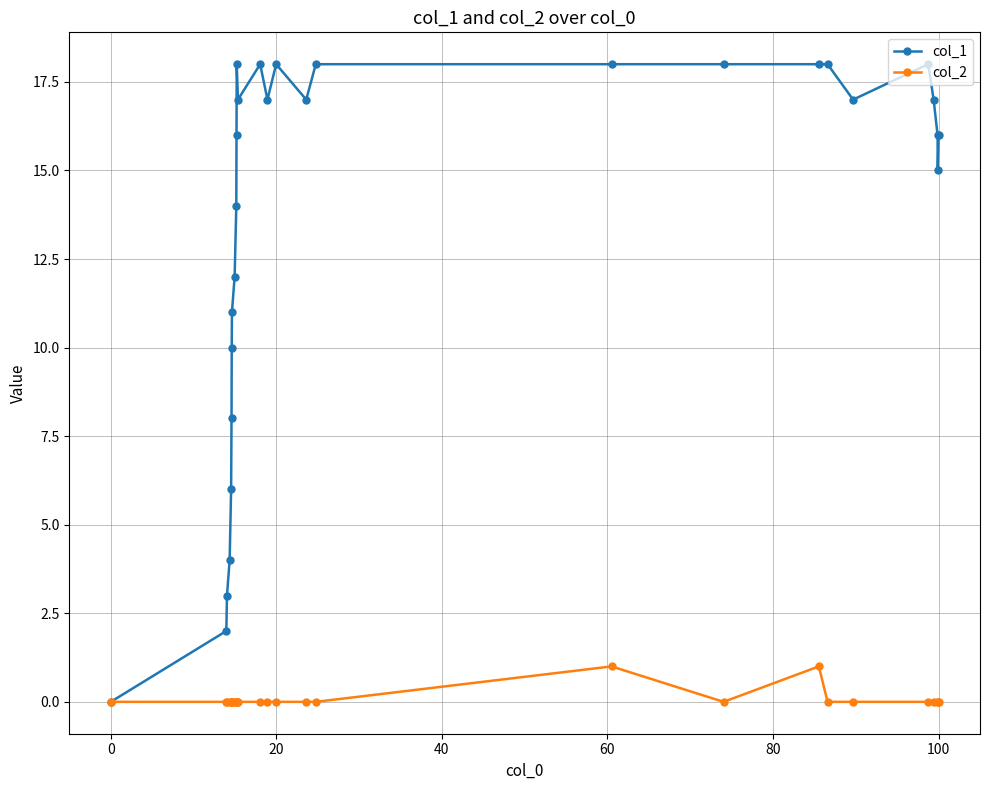

Reading left to right, transcribe all the data shown in this chart.

col_1: 0	2	3	4	6	8	10	11	12	14	16	18	17	18	17	18	17	18	18	18	18	18	17	18	17	16	15	16
col_2: 0	0	0	0	0	0	0	0	0	0	0	0	0	0	0	0	0	0	1	0	1	0	0	0	0	0	0	0